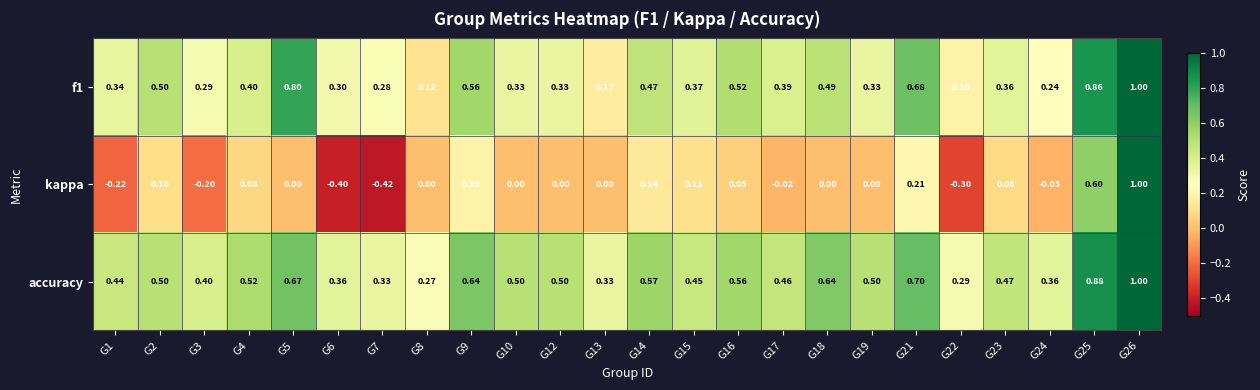

At which category is the sum across all series the highest?

G26